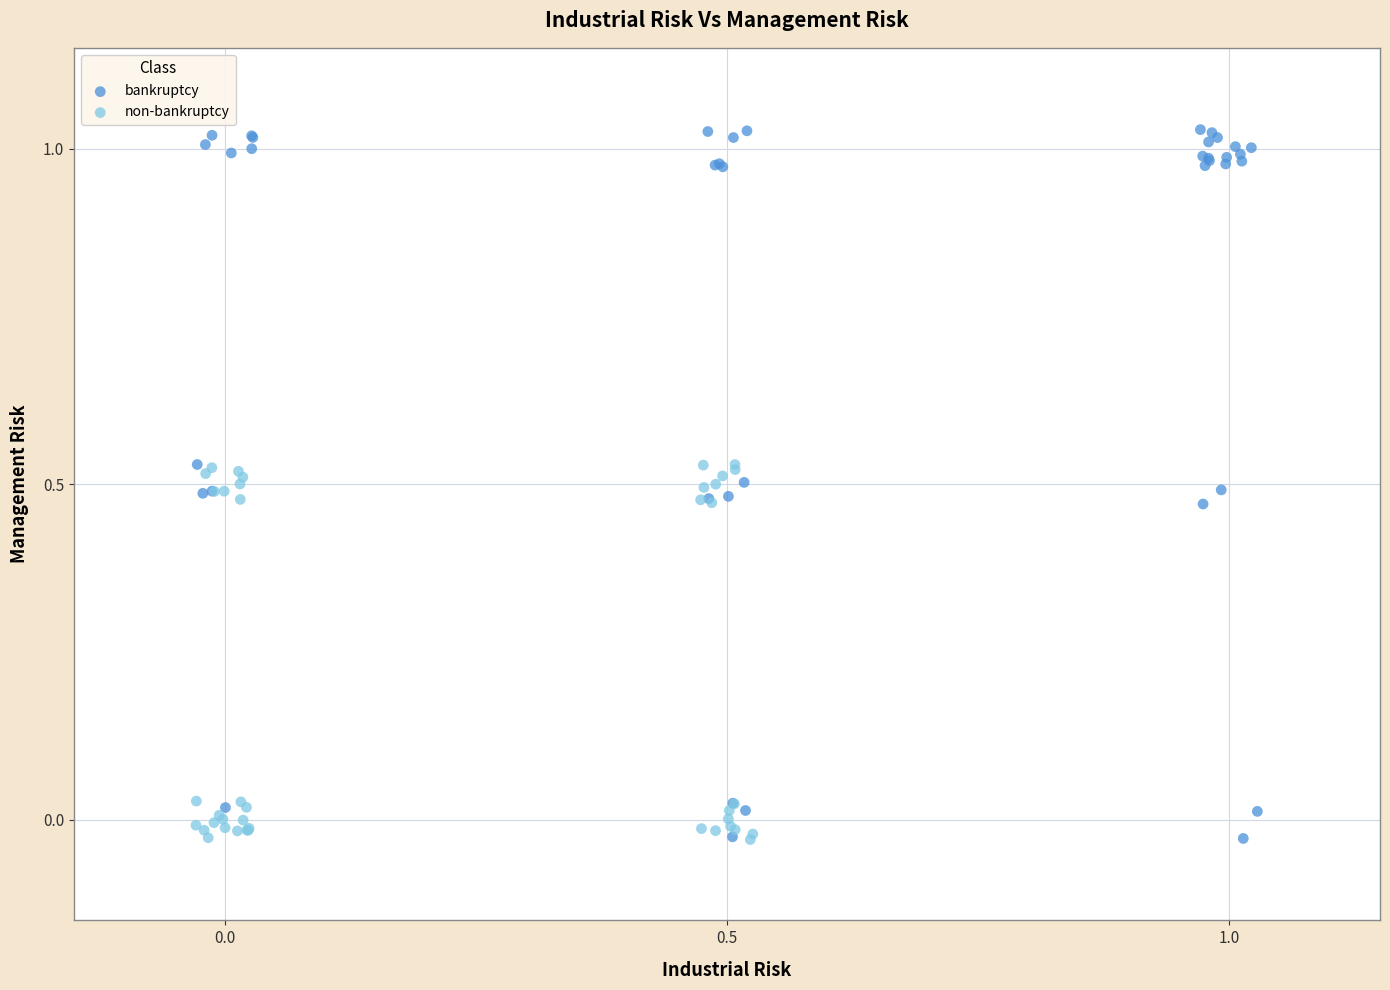

Which series contains the highest Y value?

bankruptcy